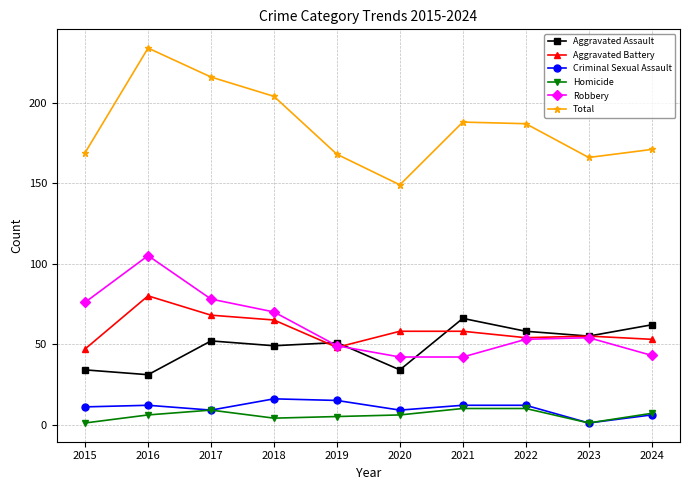

What is the difference between the highest and lowest values at 2024?

165